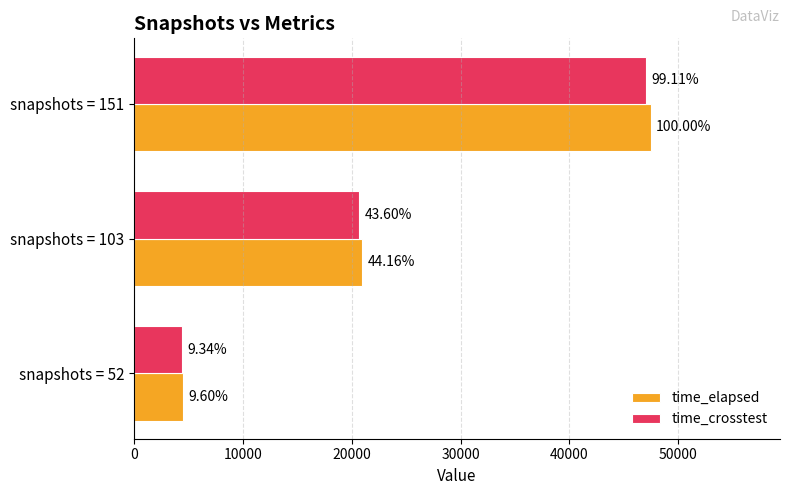

Reading left to right, list all the values displayed in this chart.

time_elapsed: 4556.9	20960.2	47465.2
time_crosstest: 4431.0	20694.2	47040.5